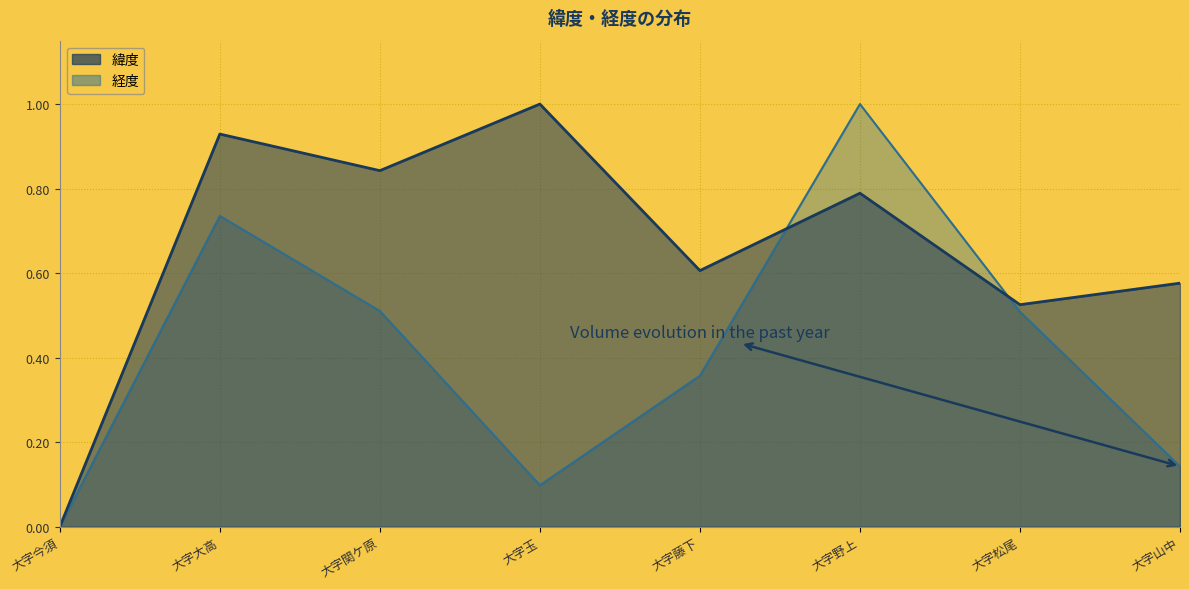

How many interior local valleys does the 経度 series have?

1